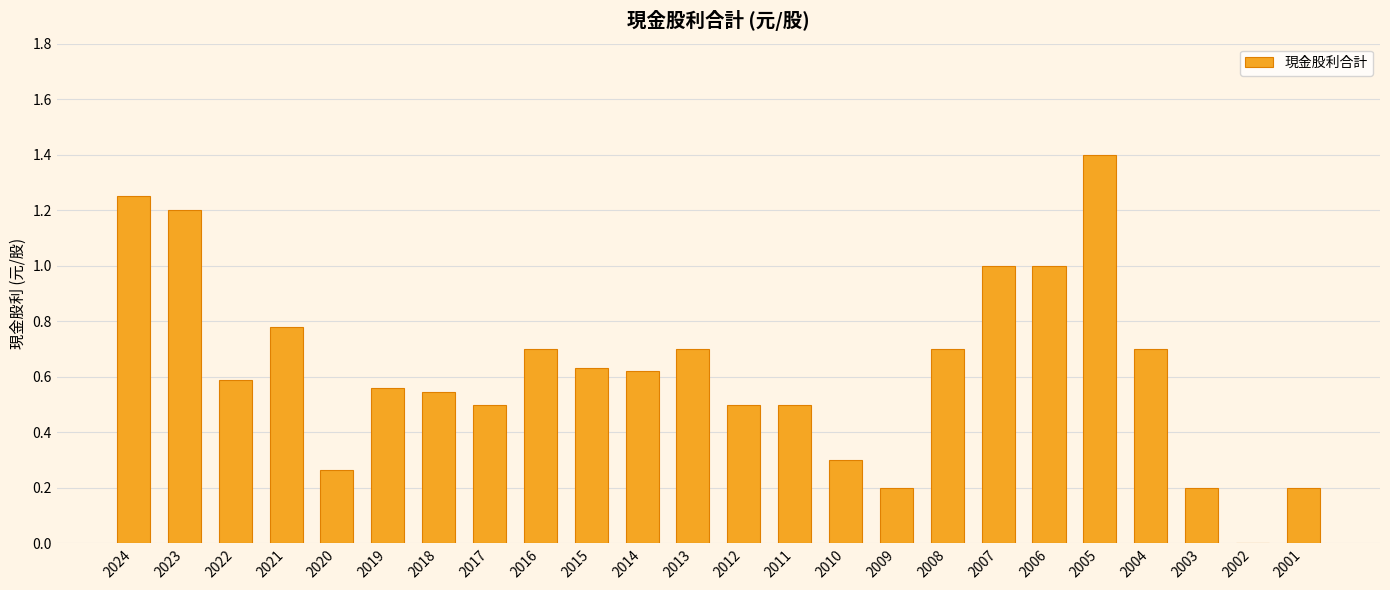

What is the maximum value shown in the chart?

1.4